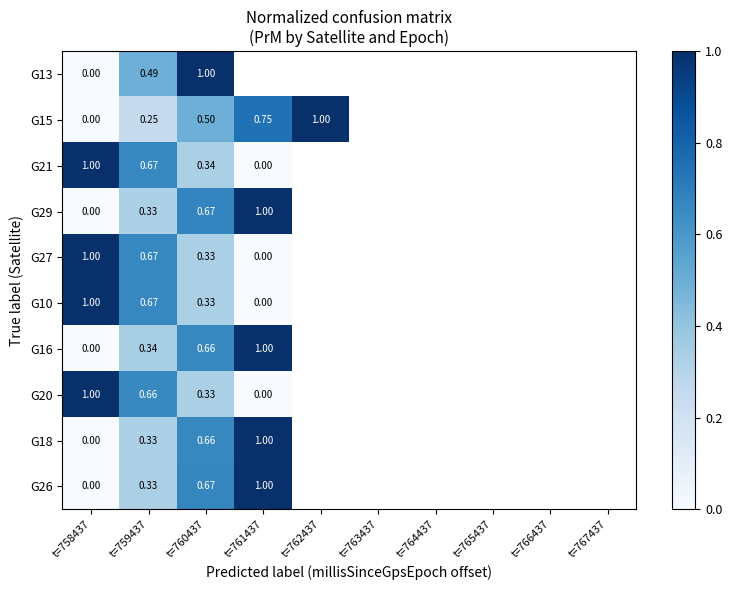

At which category does the chart reach its minimum across all series?

t=758437